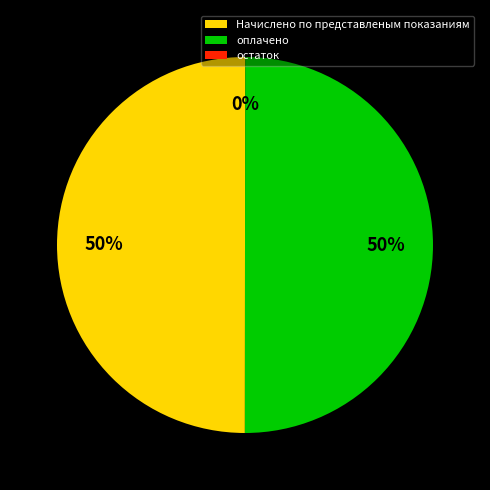

To the nearest percent, what is the average slice percentage?

33%